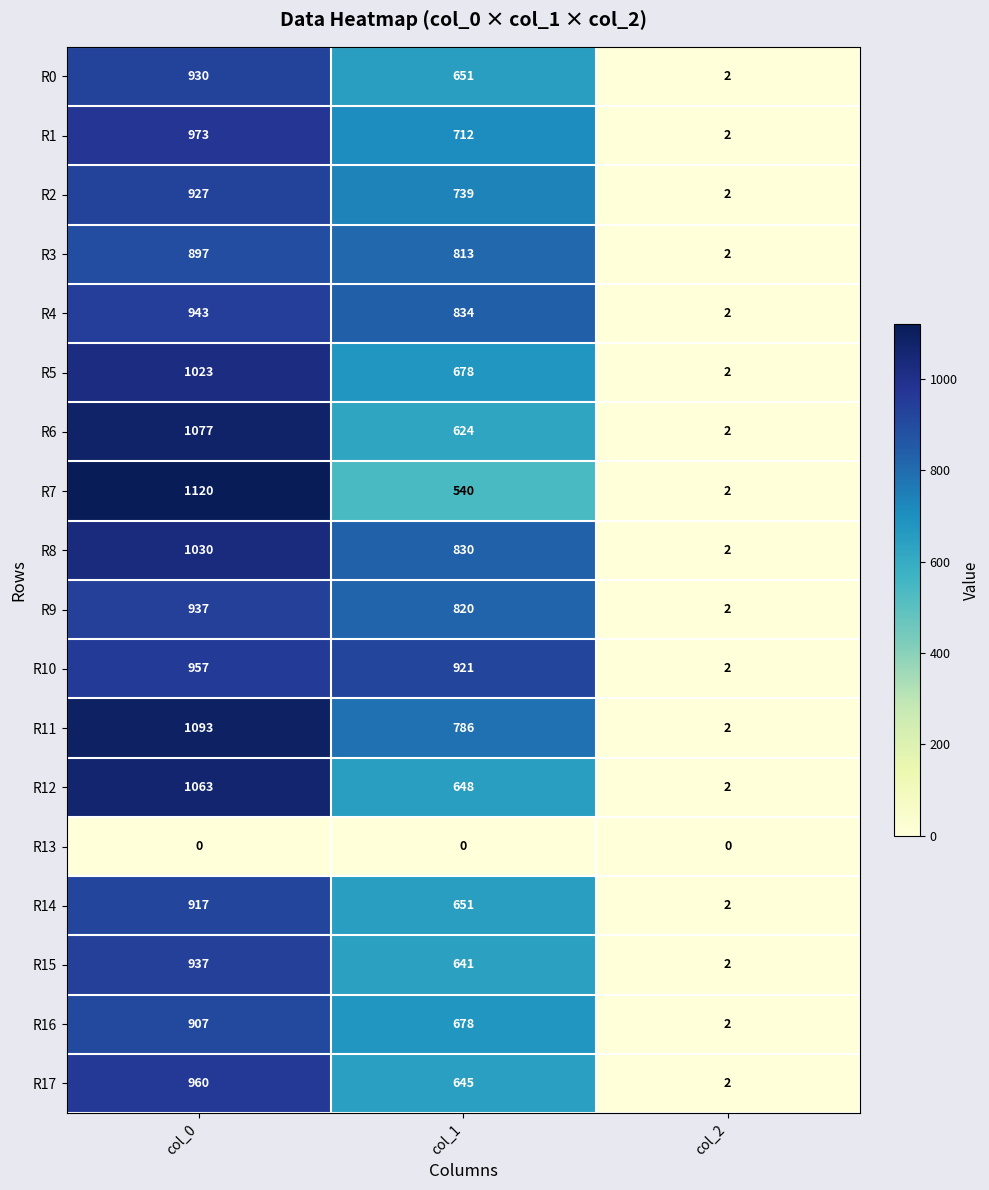

Where is R5 nearest to the value 512?

col_1